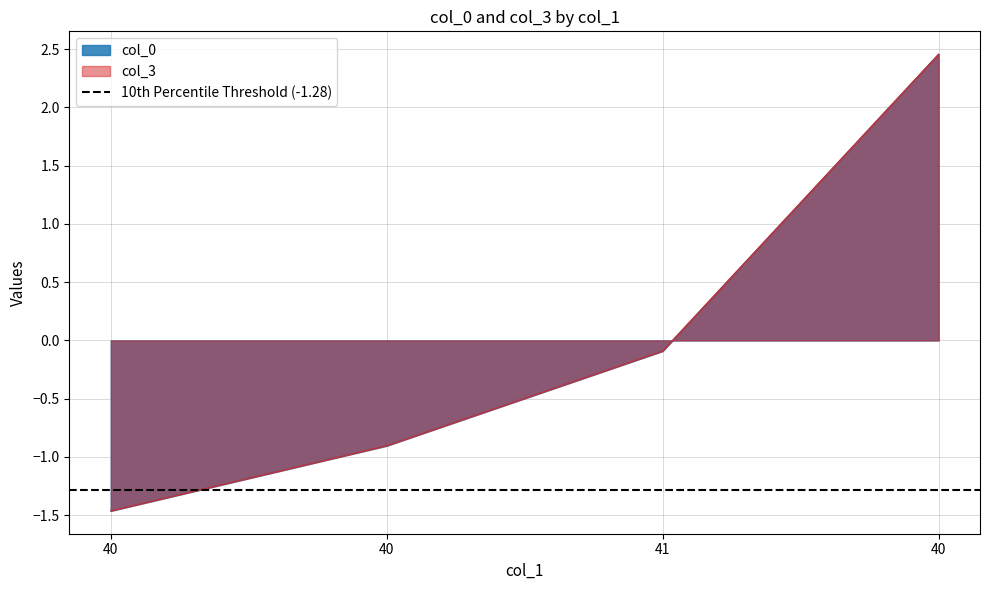

Is it true that col_3 equals 1.1 at 40?

False